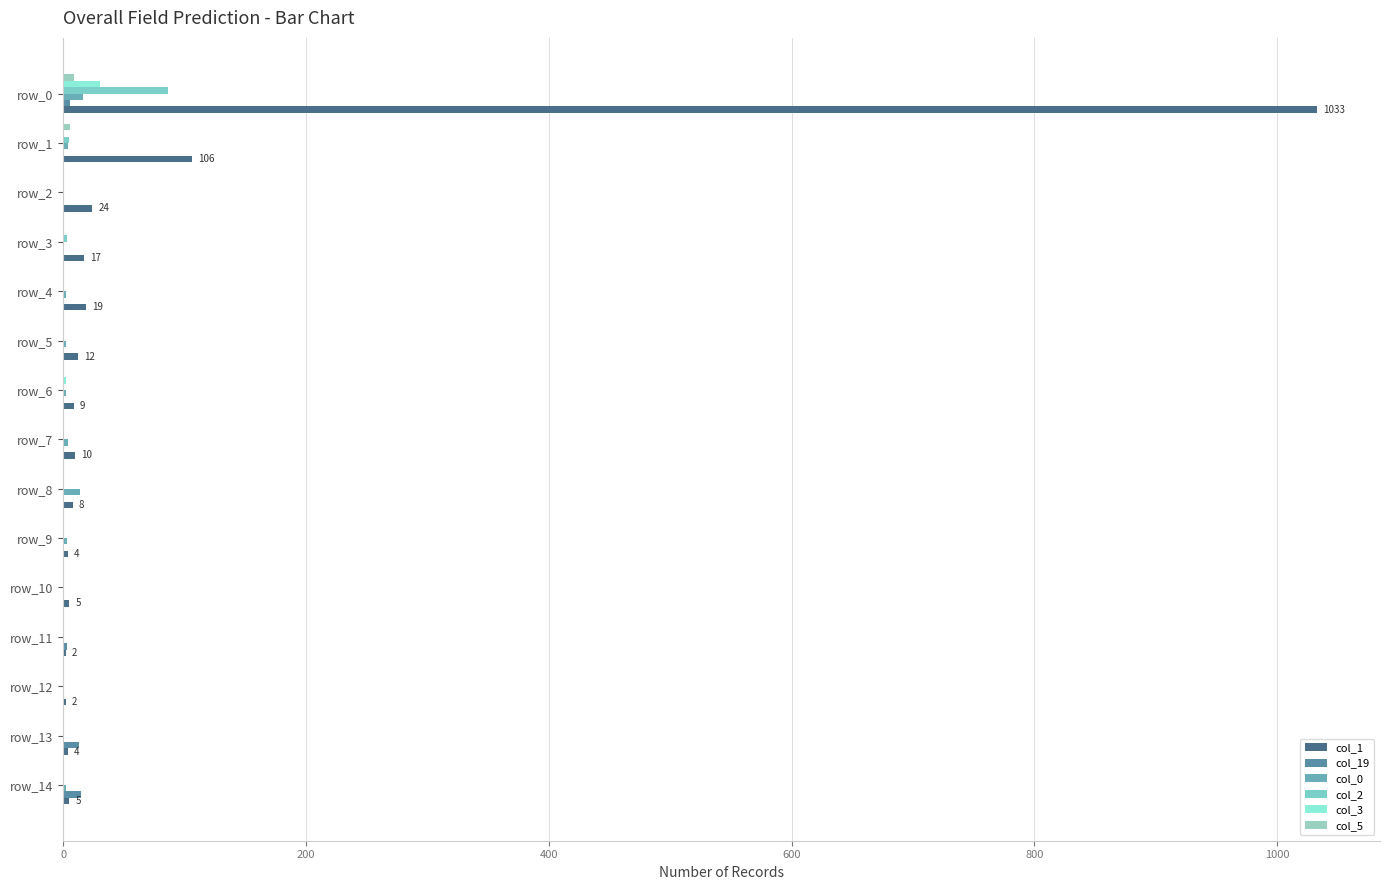

Count the number of data series in this chart.

6